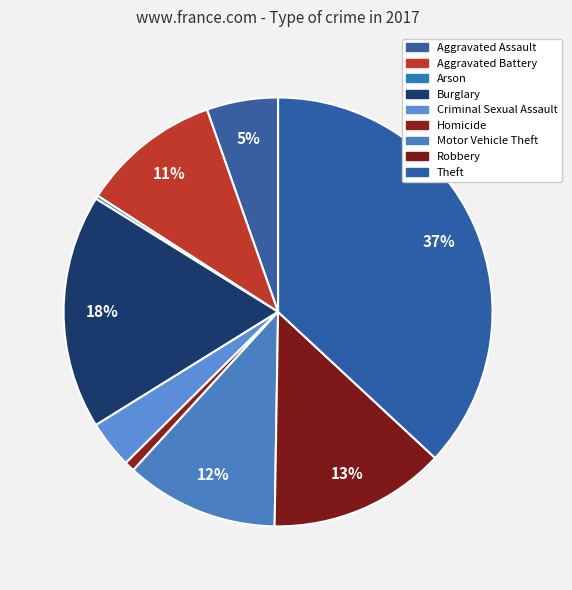

To the nearest percent, what is the difference between the largest and smallest slice percentages?

37%